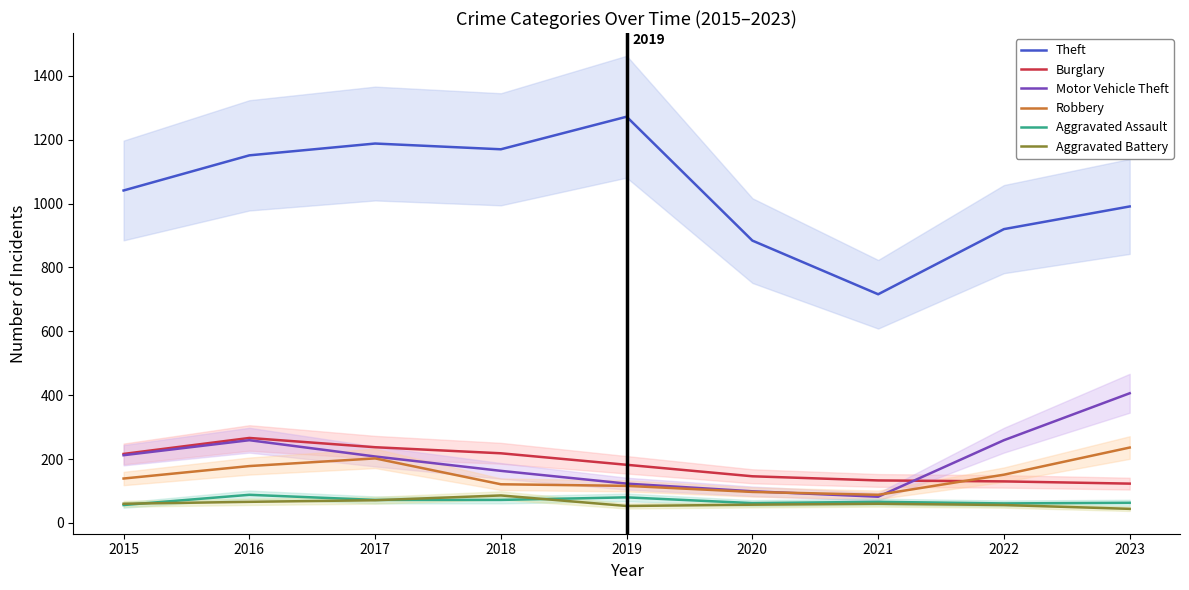

Count the number of categories in the chart.

9